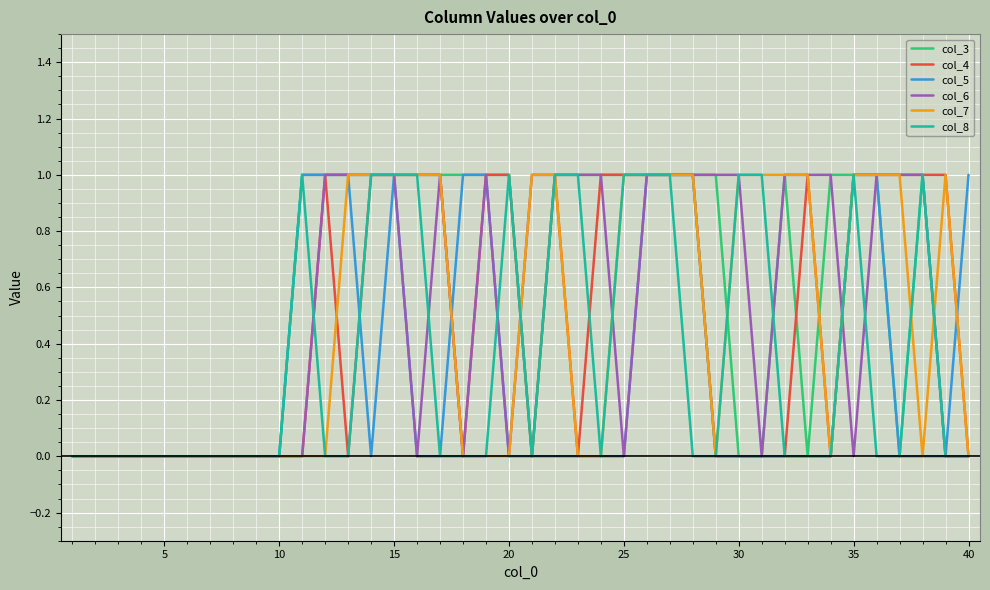

How many col_3 values are between 0 and 1?

40